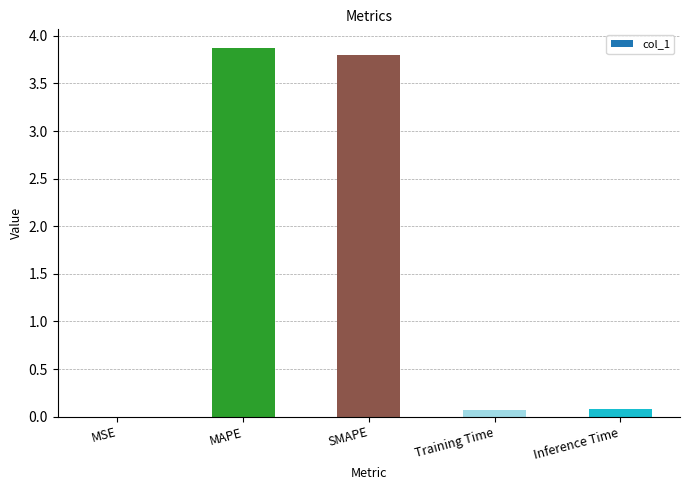

Approximately how many times larger is the value at MAPE compared to SMAPE?

1.0